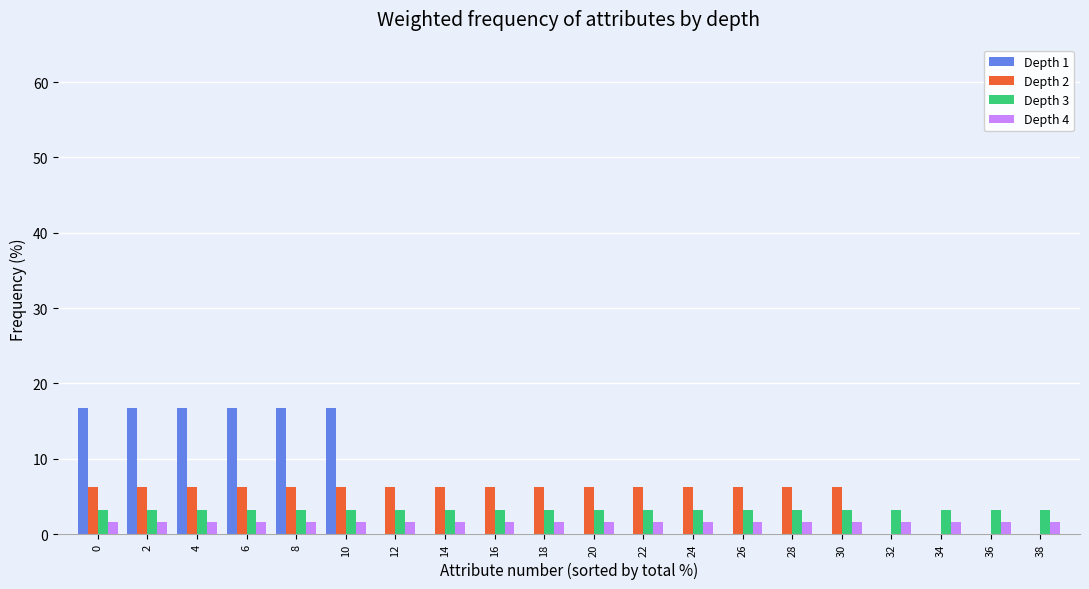

What is the total value across all series at 8?

27.6